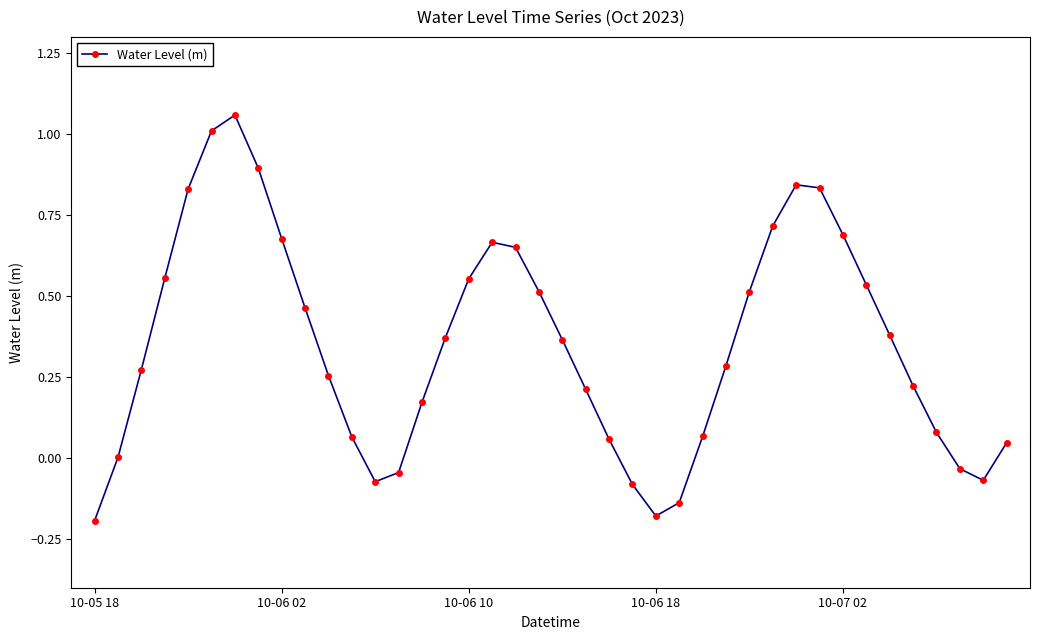

How many data points does each series have?

40